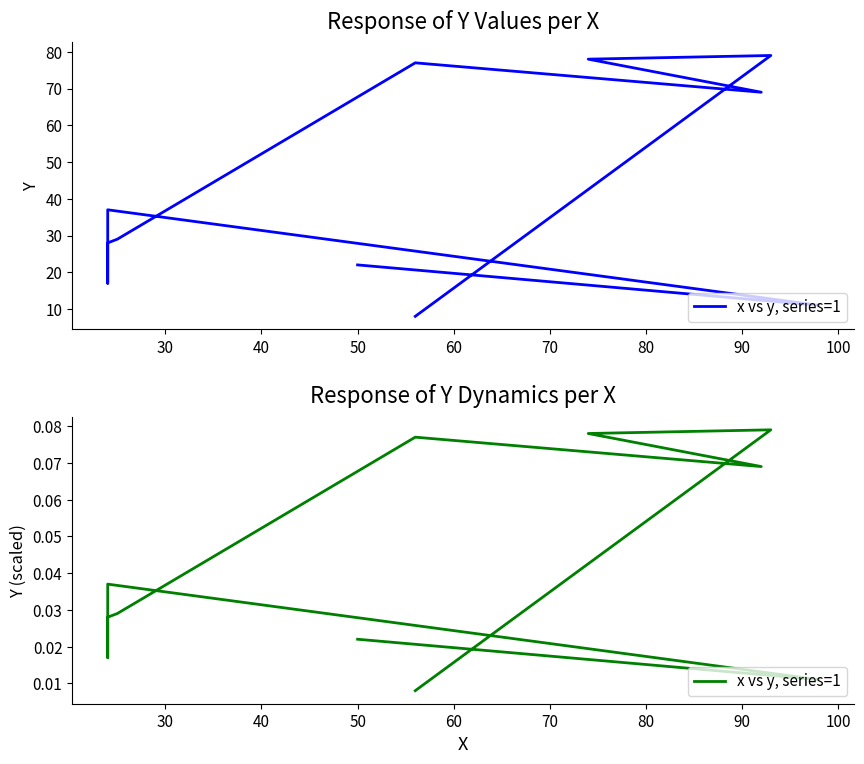

Reading left to right, extract all data points from this chart.

0.0	0.0	0.0	0.0	0.0	0.0	0.0	0.0	0.1	0.1	0.1	0.1	0.0